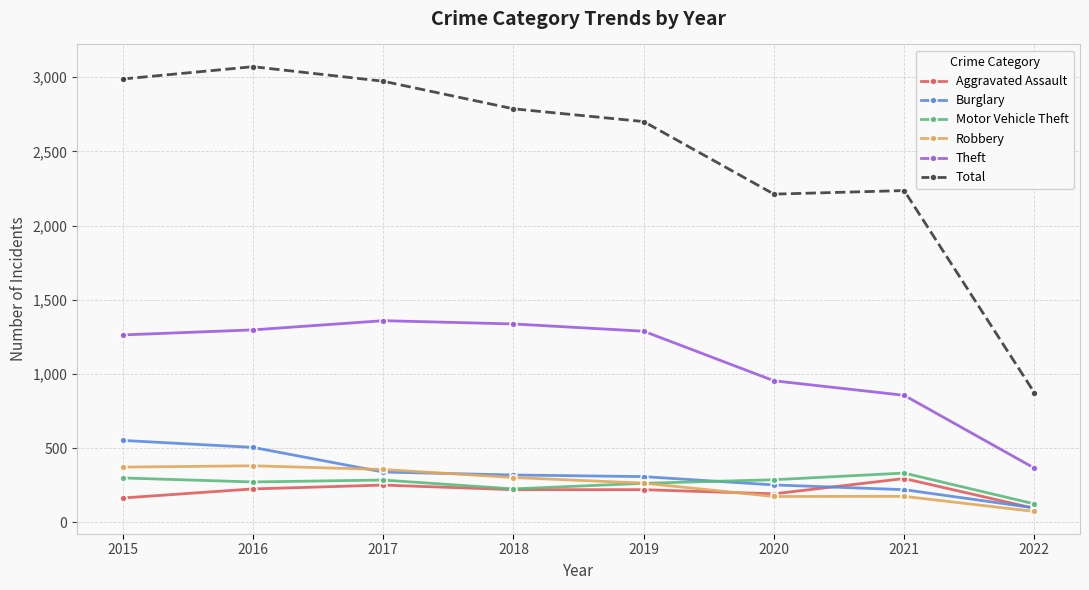

Between 2021 and 2022, which series saw the biggest shift?

Total